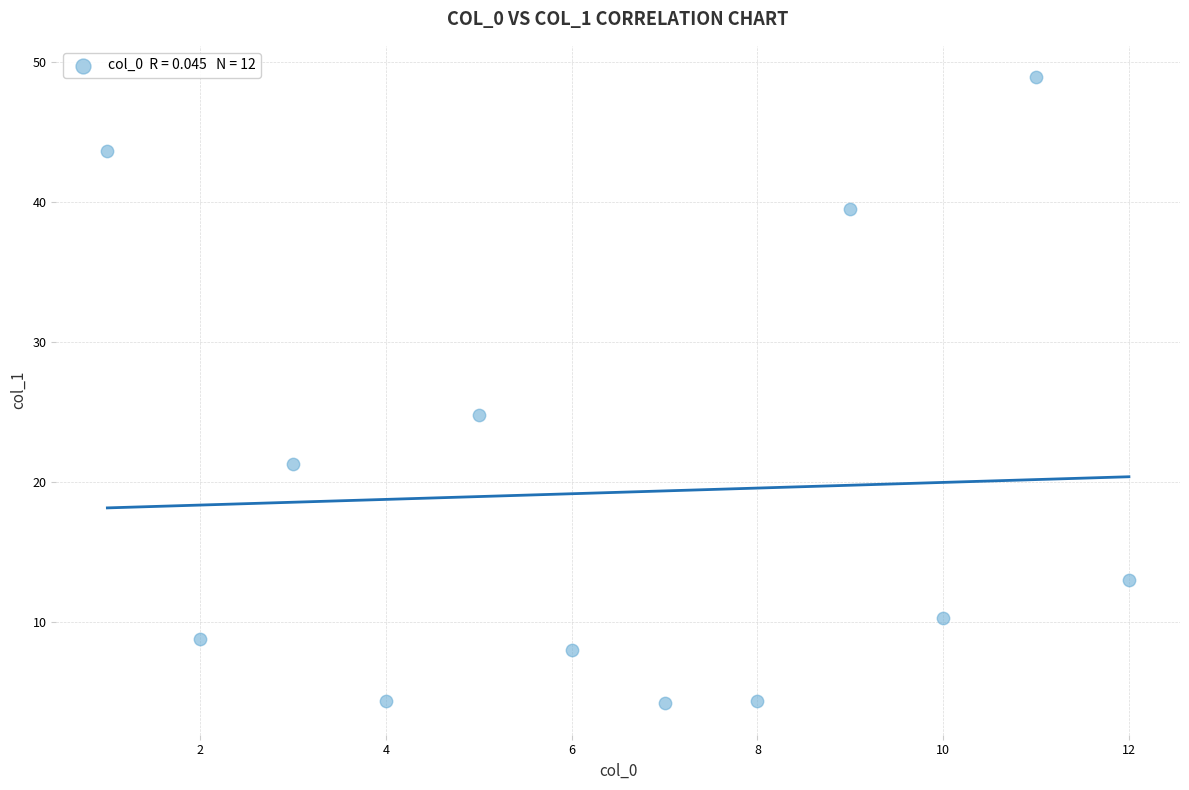

What Y value in the scatter plot is closest to 26?

24.8